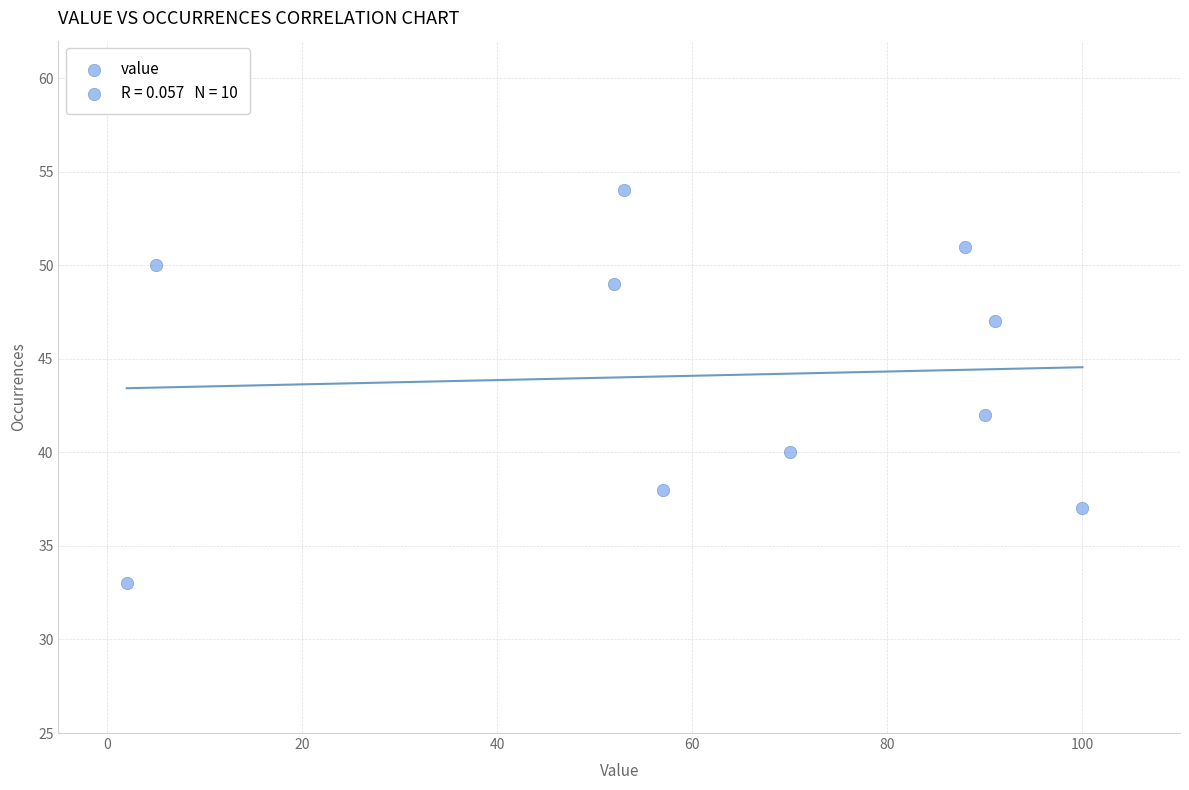

What Y value in the scatter plot is closest to 43?

42